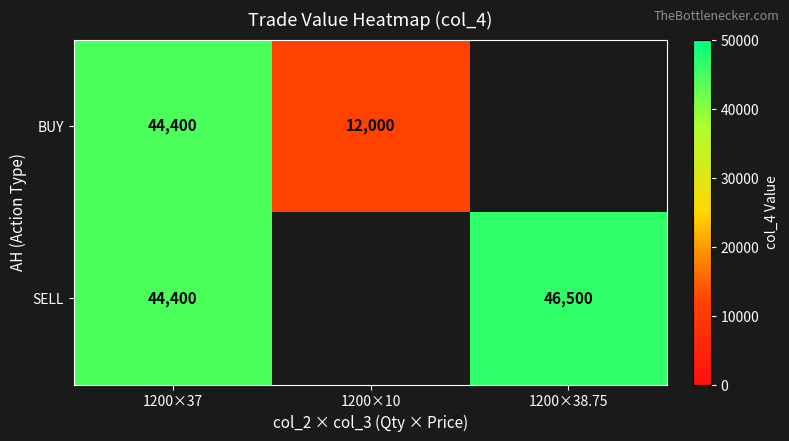

Count the BUY values in the range 0 to 44400.

3